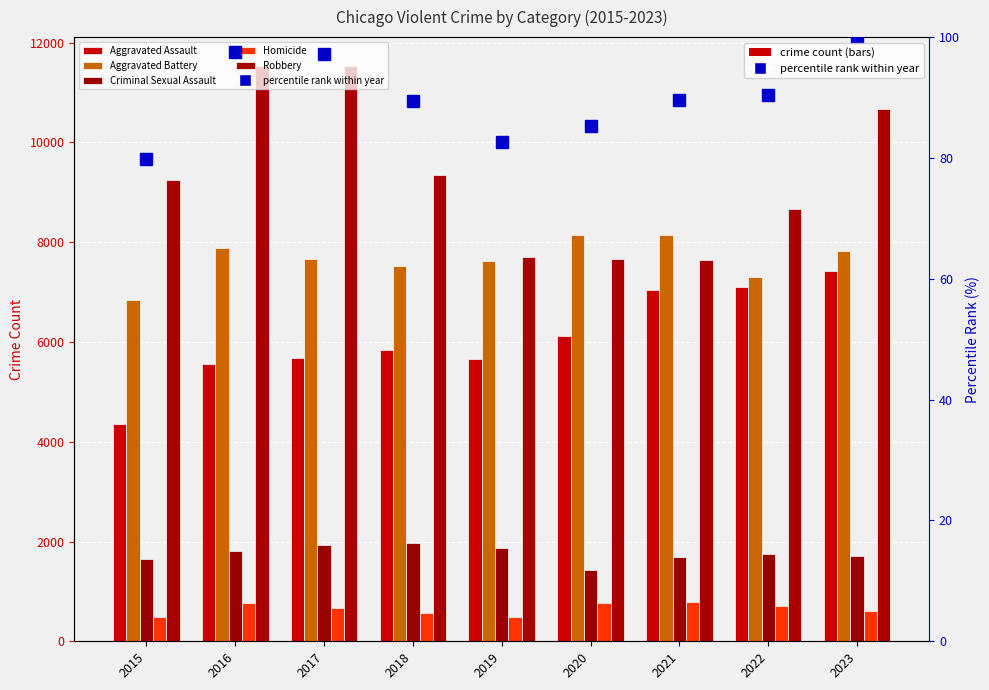

At how many categories does at least one series exceed 2493?

9